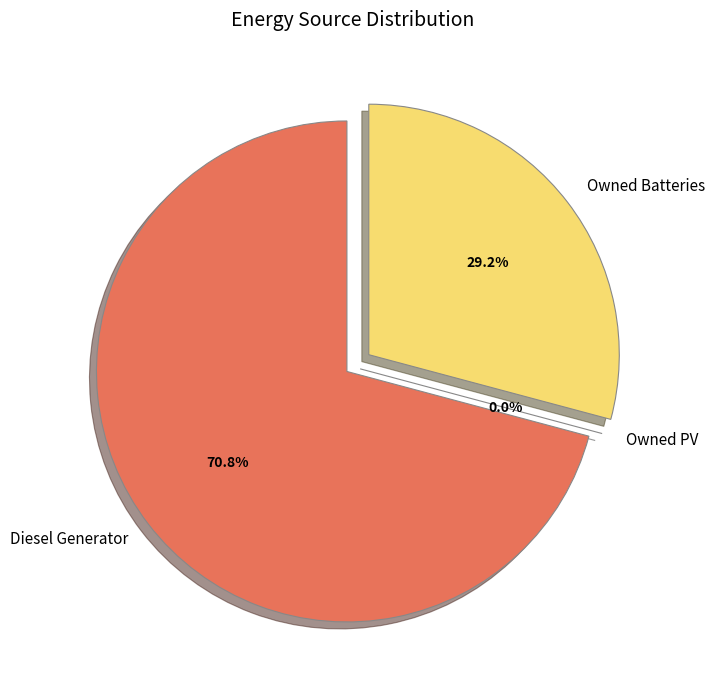

The Diesel Generator slice represents 86% of the pie. True or false?

False